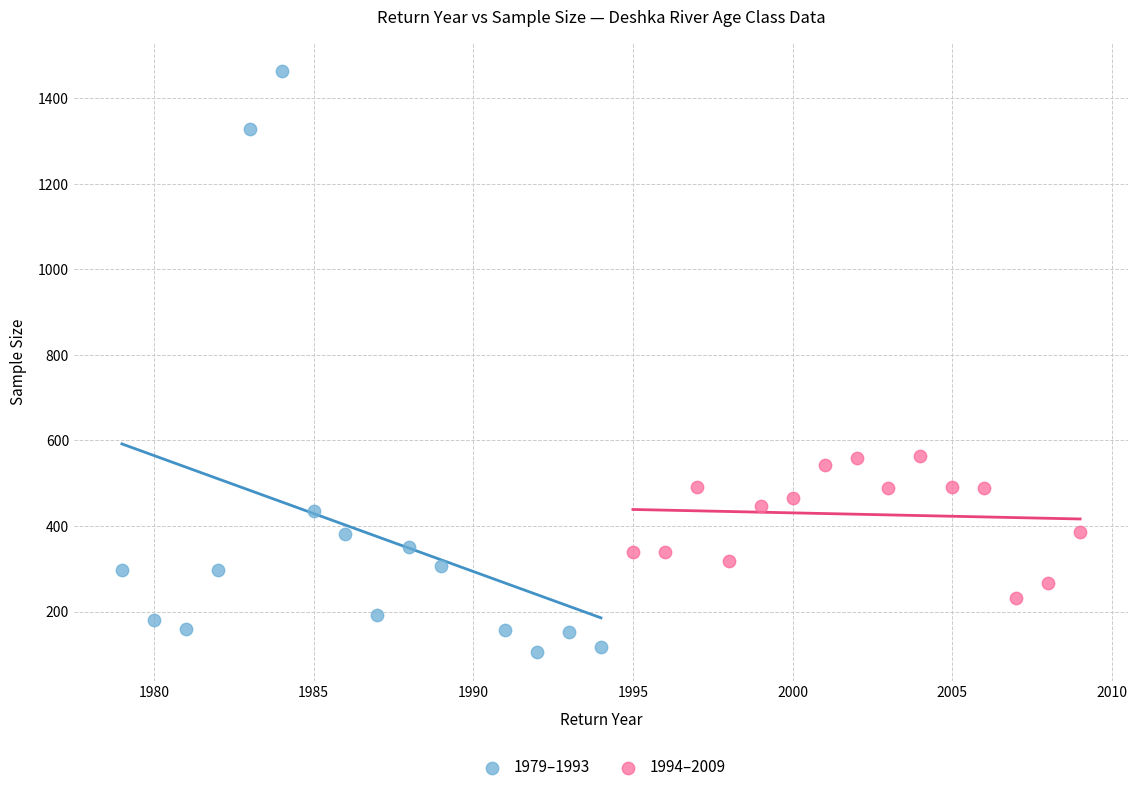

Which series has the widest spread of Y values?

1979–1993